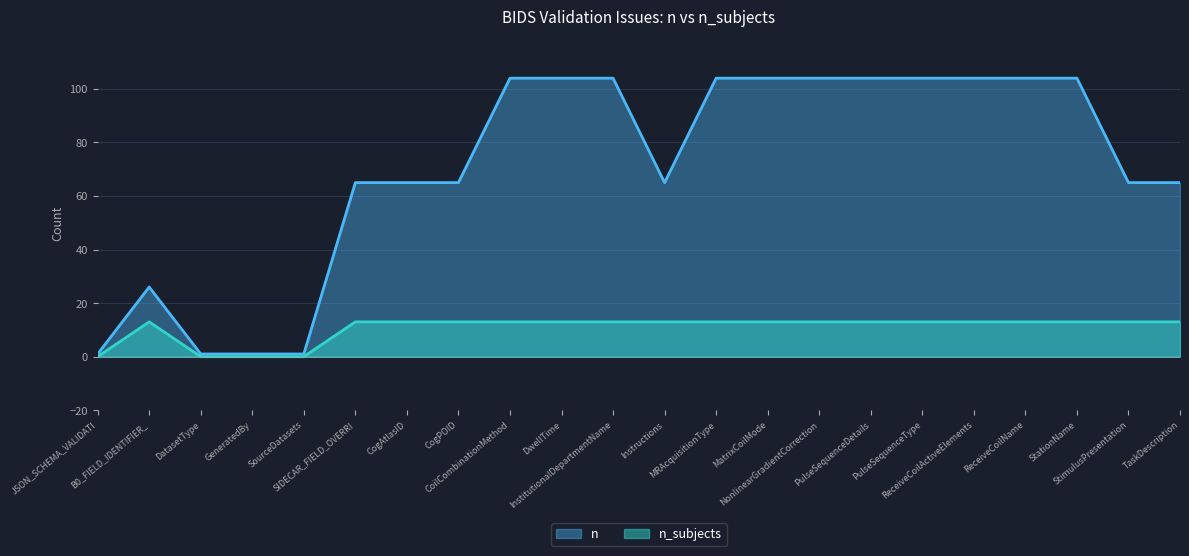

List the series in order of their overall mean, lowest first.

n_subjects, n